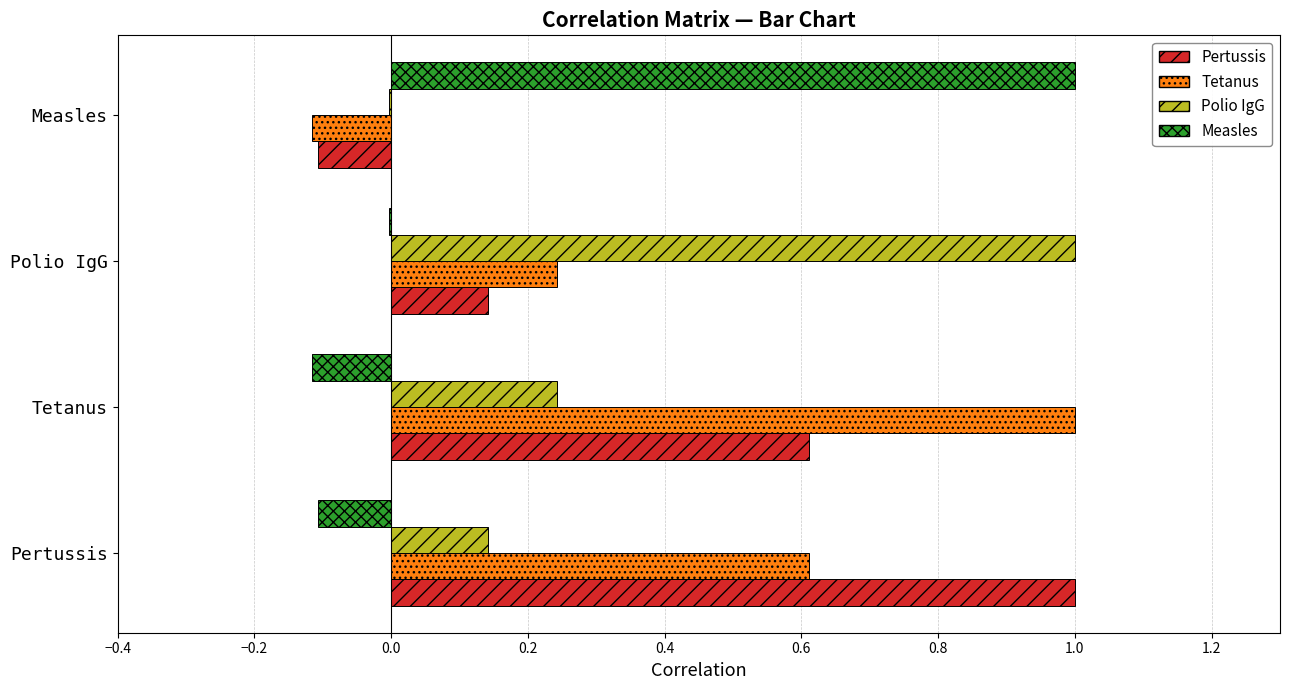

How many positive values does the Polio IgG series have?

3